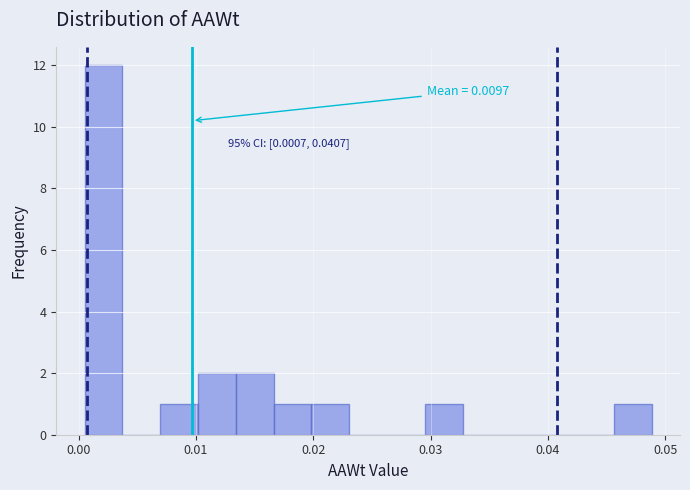

Read against the x-axis, roughly where is the centre of the tallest bar?

0.002